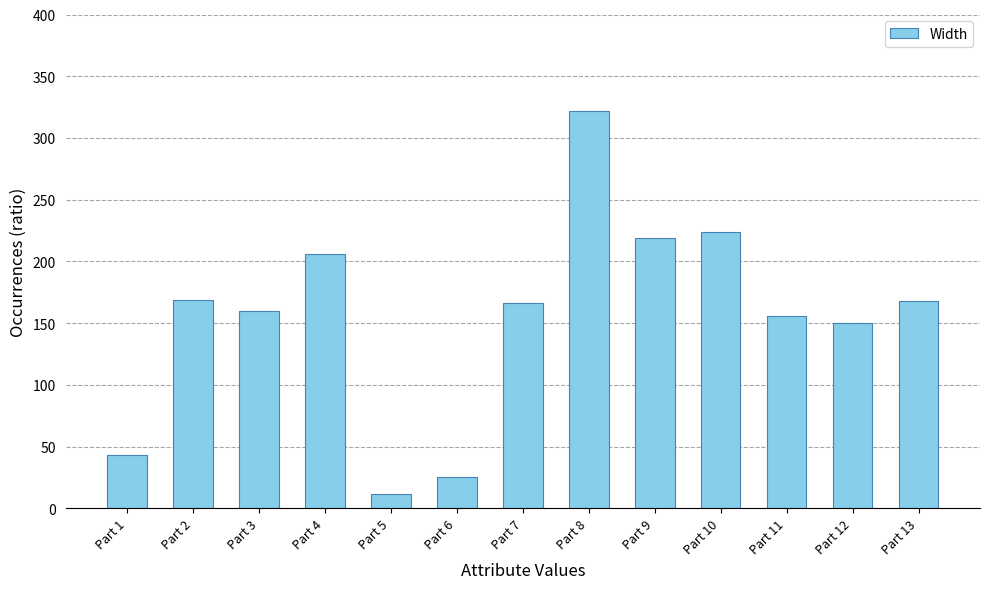

What is the difference between the values at Part 11 and Part 3?

4